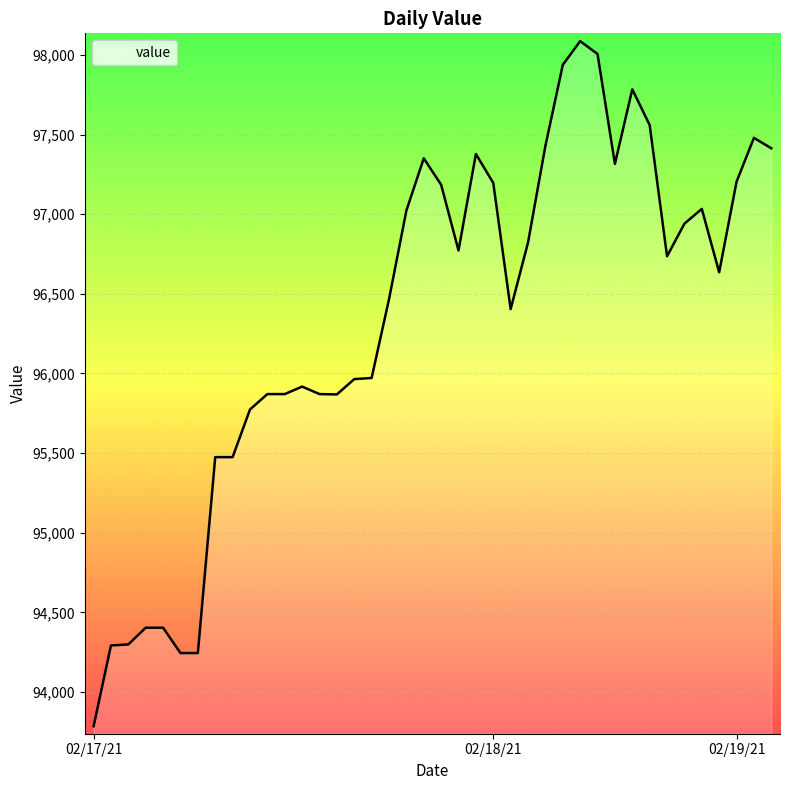

True or false: the data has more than 0 interior local peaks.

True